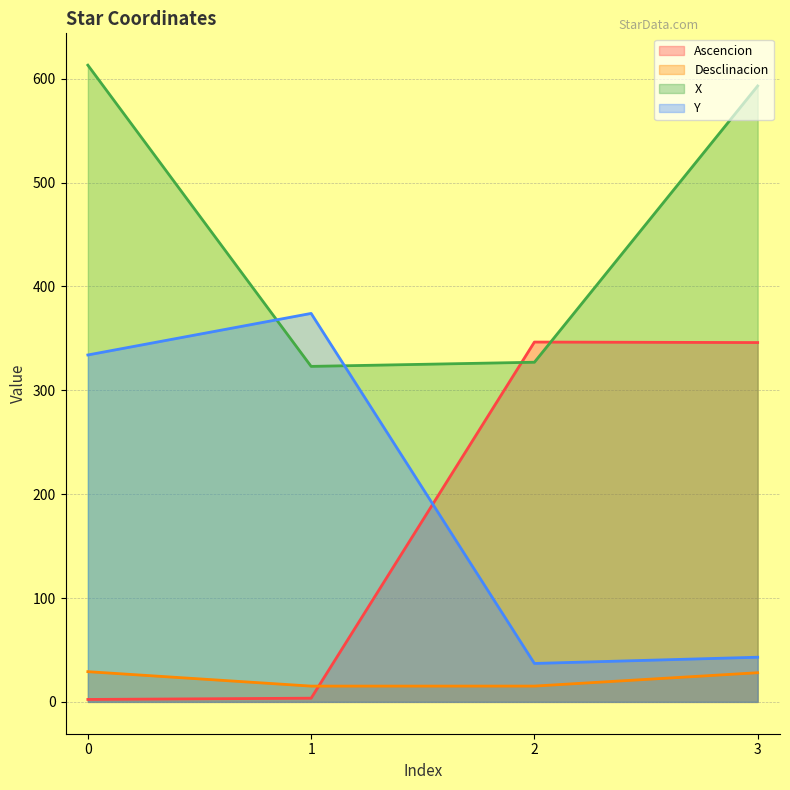

What is the difference between the maximum and second lowest values in the X series?

286.0